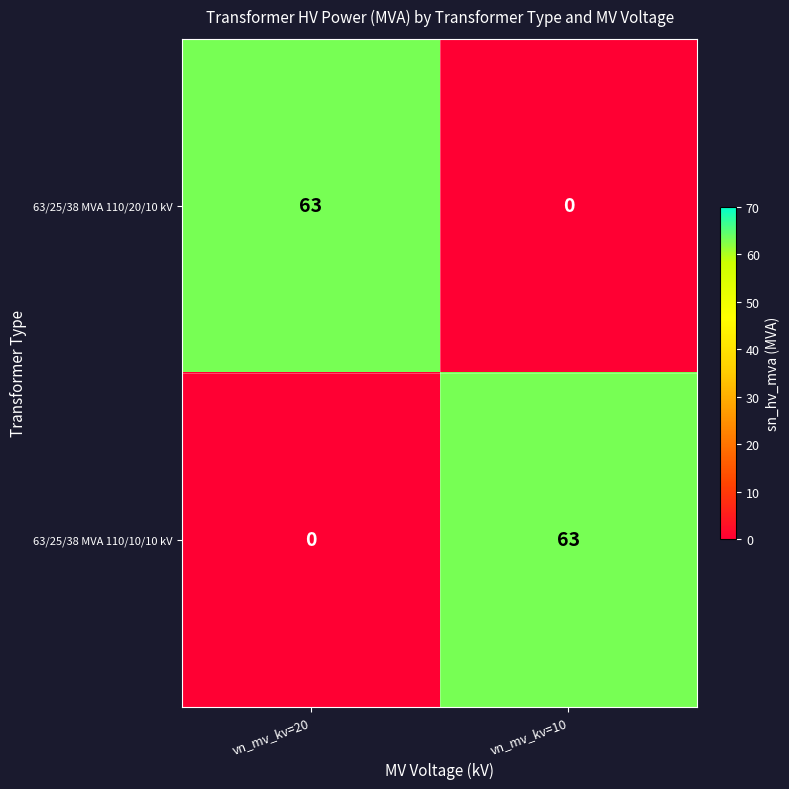

At which label is 63/25/38 MVA 110/20/10 kV closest to 31?

vn_mv_kv=10